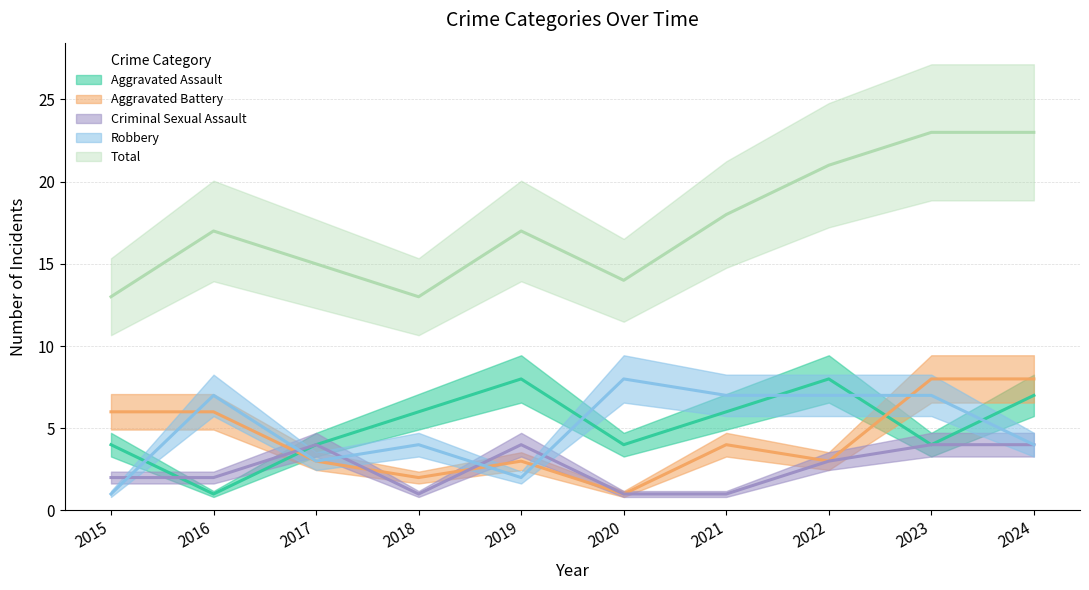

How many lines are shown in the chart?

5